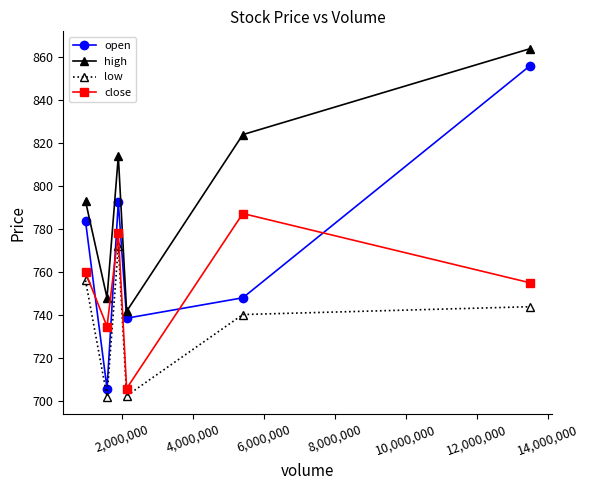

In low, how many points are higher than both neighbors (excluding endpoints)?

1